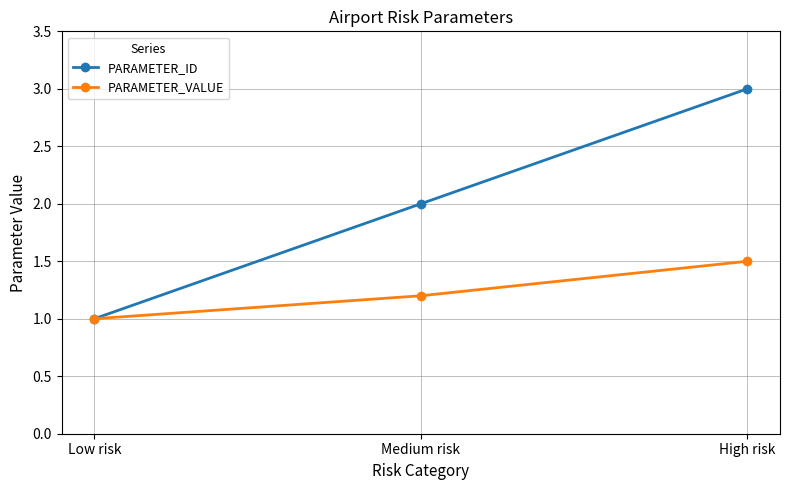

Does the chart display data point markers on the line(s)?

Yes